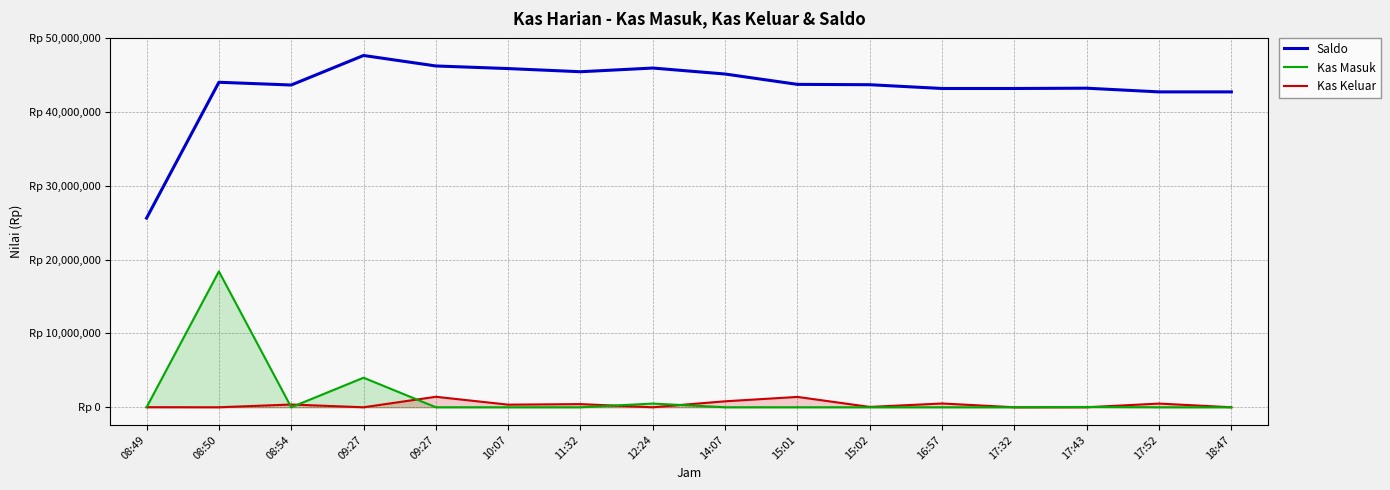

What is the highest value of the Kas Keluar series?

1420000